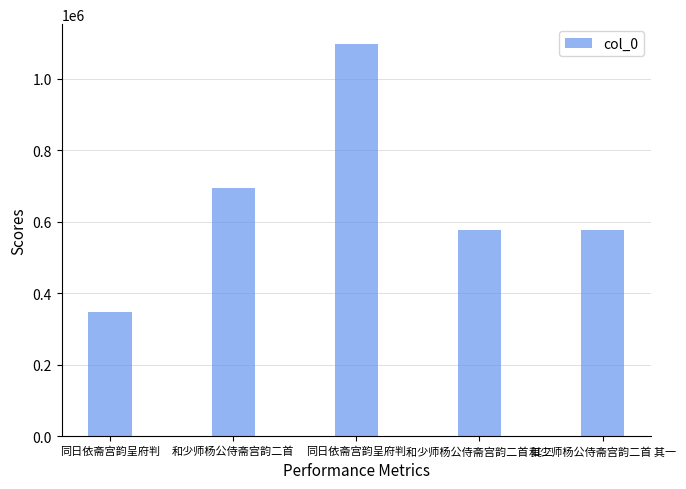

The value at 和少师杨公侍斋宫韵二首 is 694150. True or false?

True